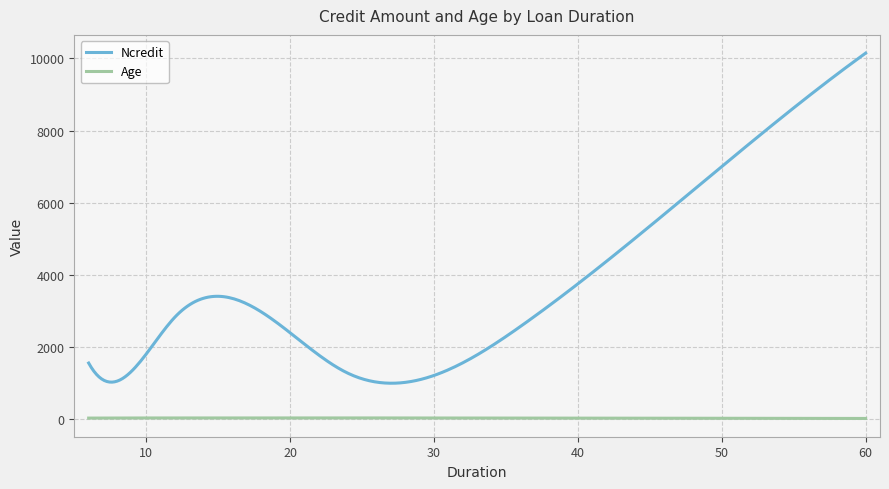

What is the maximum value shown in the chart?

10144.0